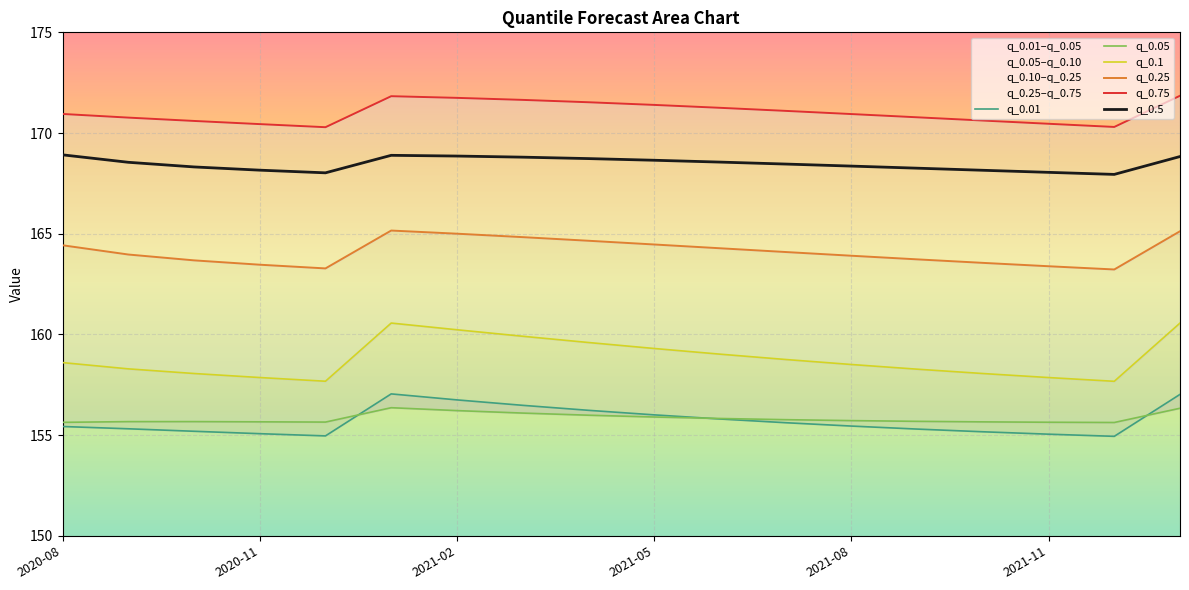

Is it true that q_0.5 equals 168.4 at 2021-08?

True